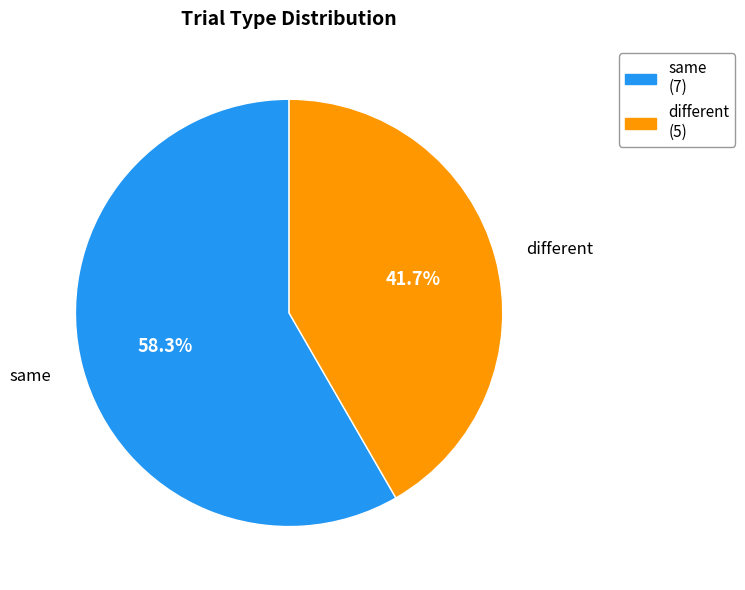

Count the number of slices in the pie.

2